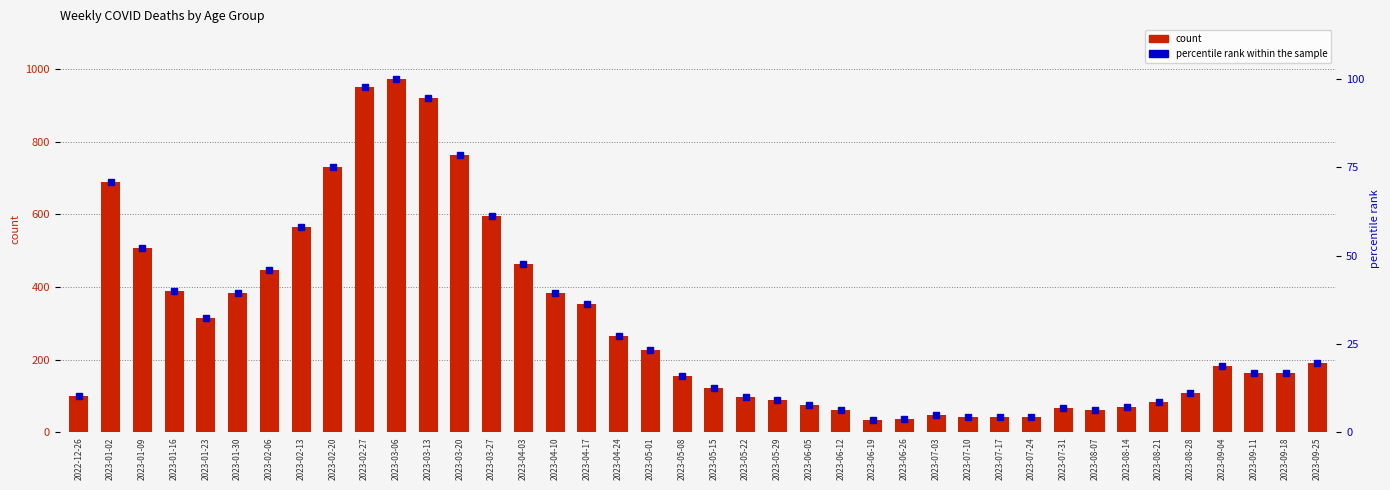

List the series in order of their overall mean, highest first.

count, percentile rank within the sample